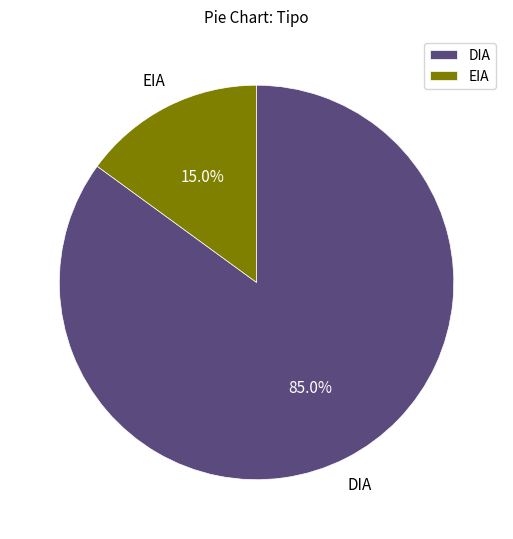

Rank the categories by value from highest to lowest.

DIA, EIA